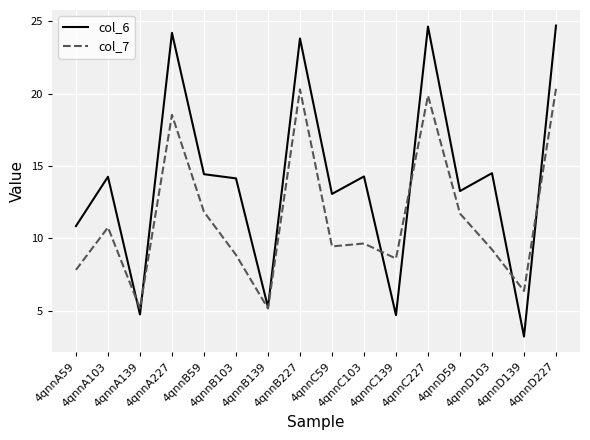

What is the spread (max minus min) of values at 4qnnA139?

0.4